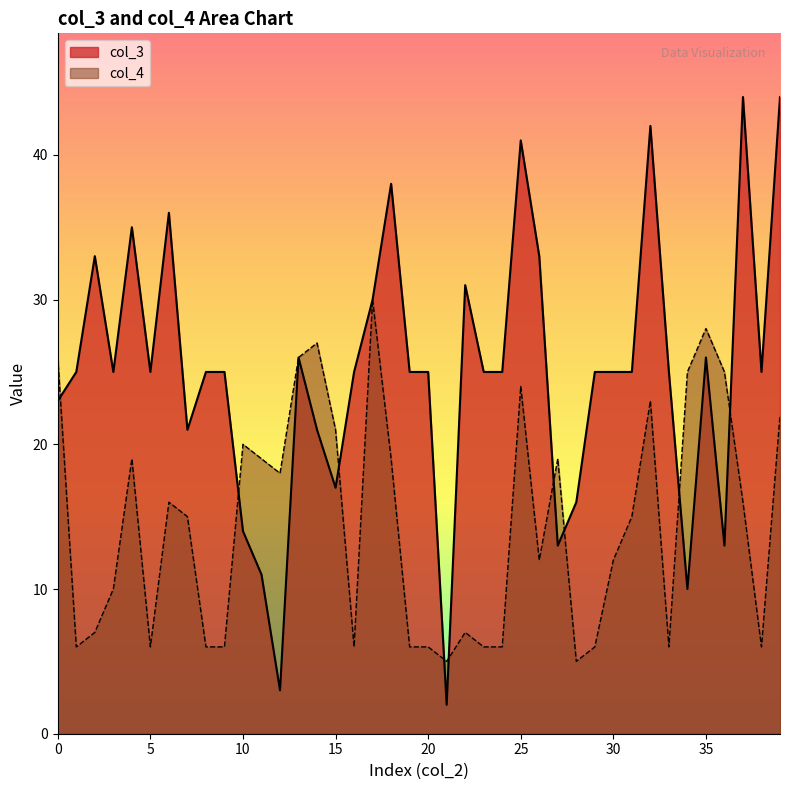

The col_4 series shows 6 at 19. True or false?

True